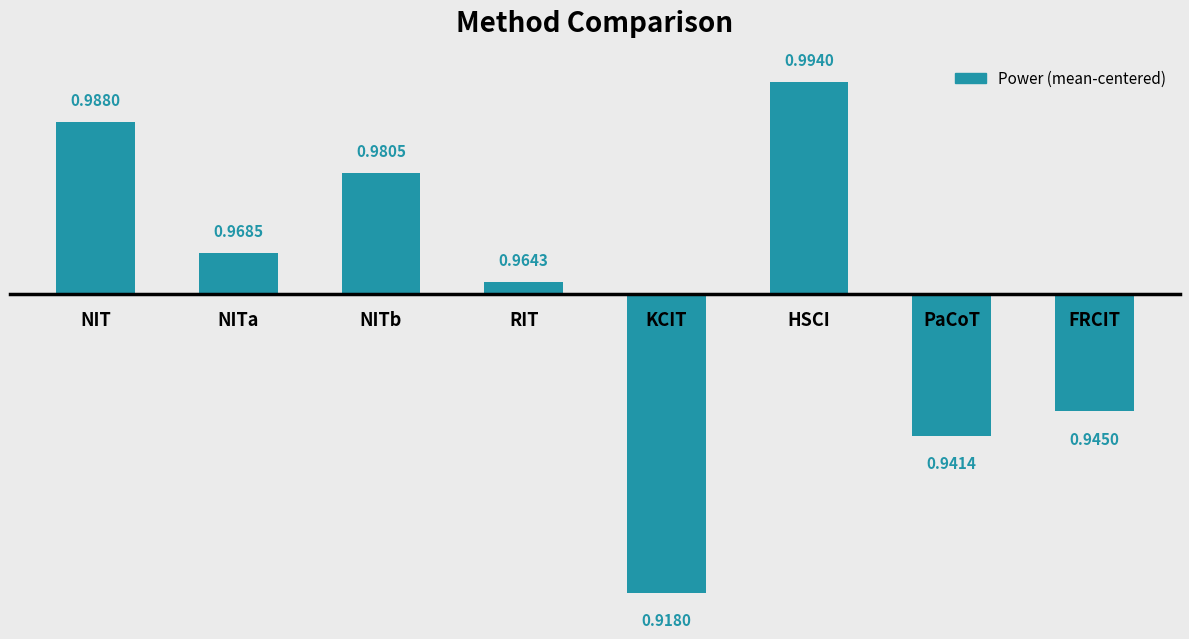

Does the chart contain any negative values?

Yes